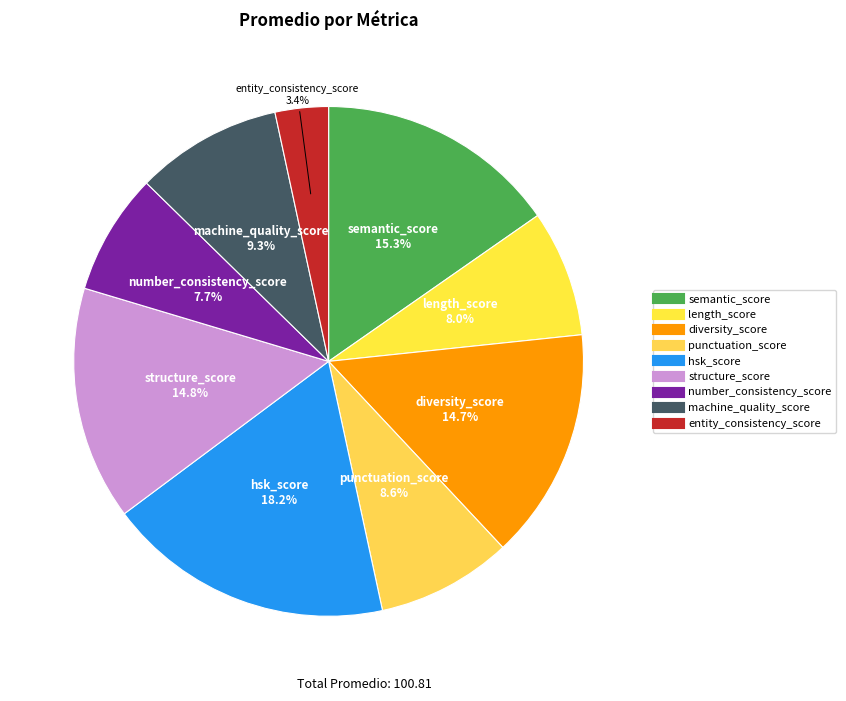

Is the sum of machine_quality_score and diversity_score greater than half?

No